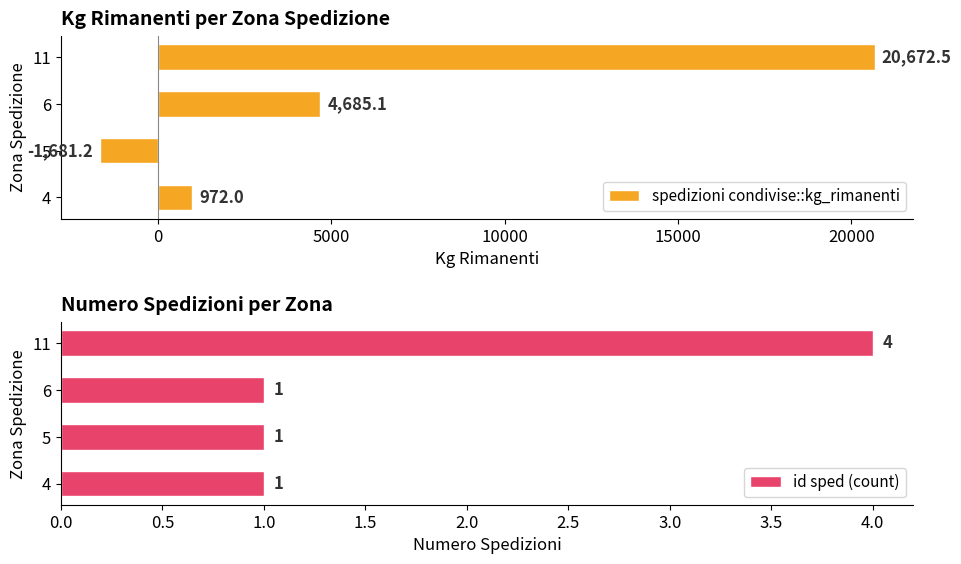

What is the maximum value for spedizioni condivise::kg_rimanenti?

20672.5